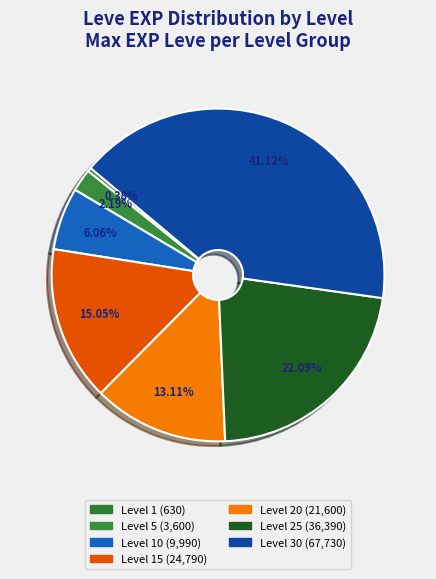

Count the number of slices in the pie.

7